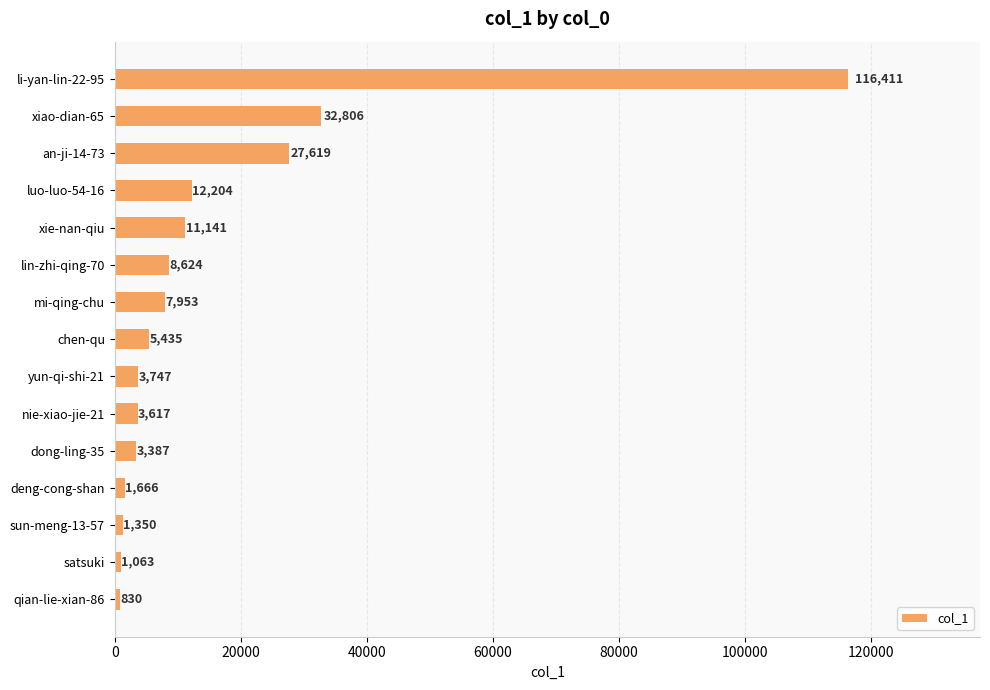

What is the label of the 9th bar from the bottom?

mi-qing-chu